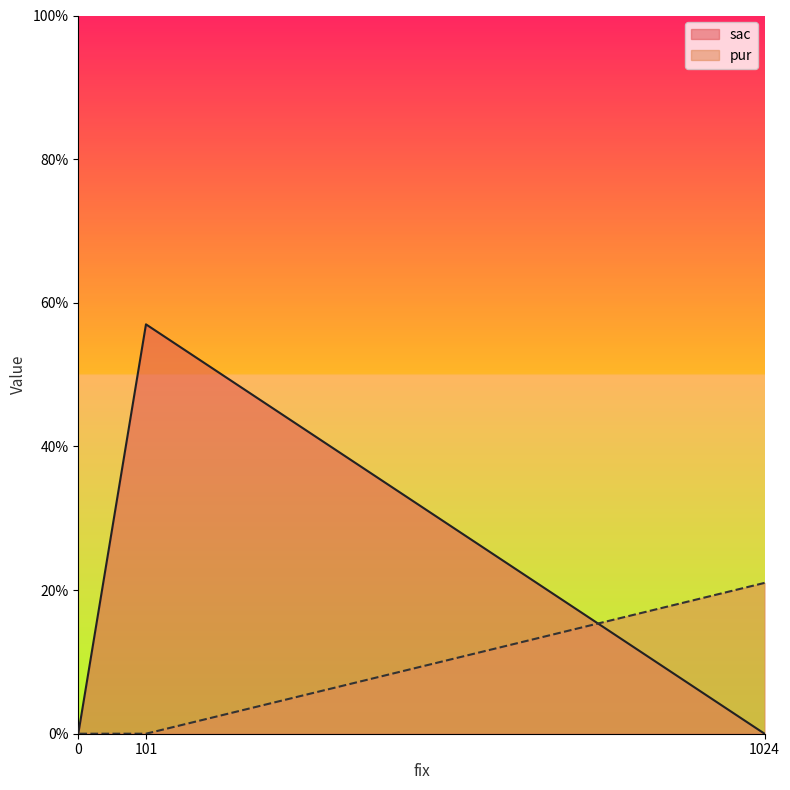

List the labels in order of sac value, largest first.

101, 1024, 0